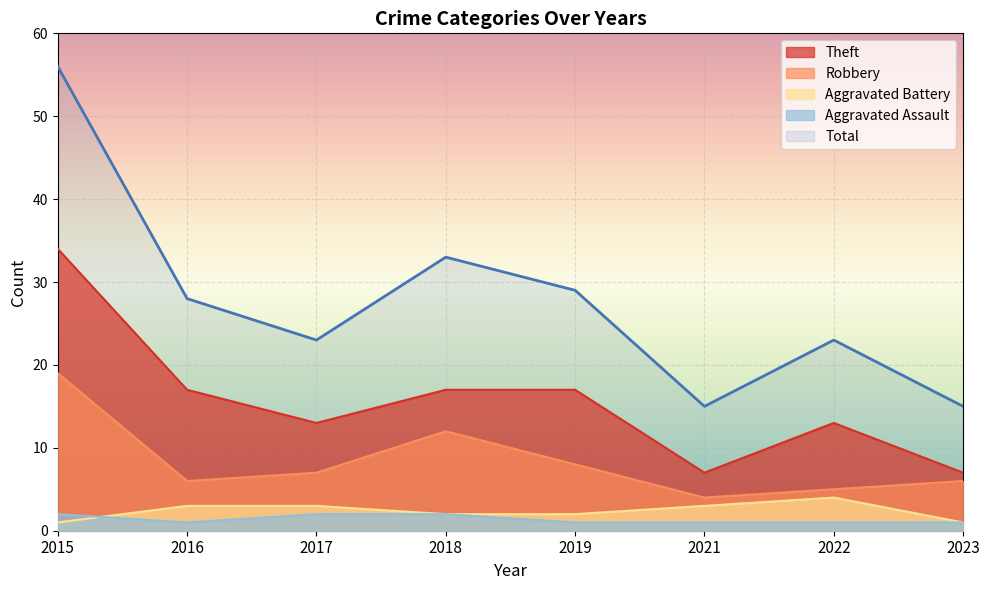

Where is the first local maximum for Aggravated Battery?

2022